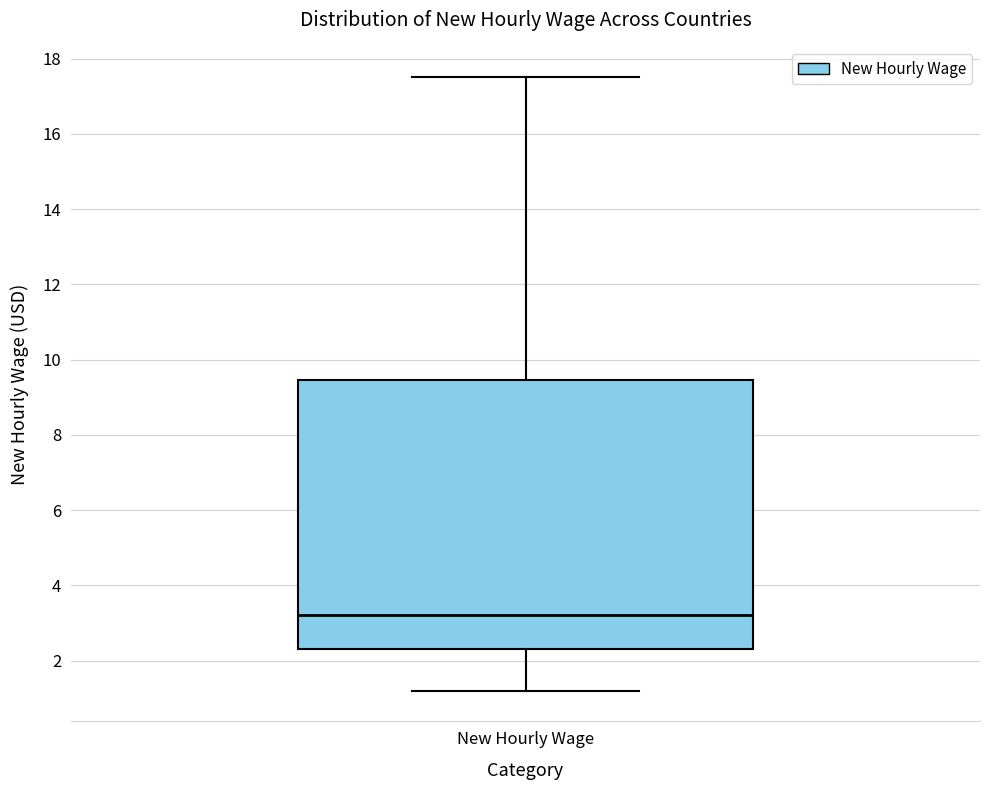

Read this box plot against the y-axis: the position of the median line, the range covered by the box, and the ends of both whiskers. The values are not printed on the chart, so give them approximately, as read against the axis.

median 3.2, box 2.4 to 9.4, whiskers 1.2 to 17.6